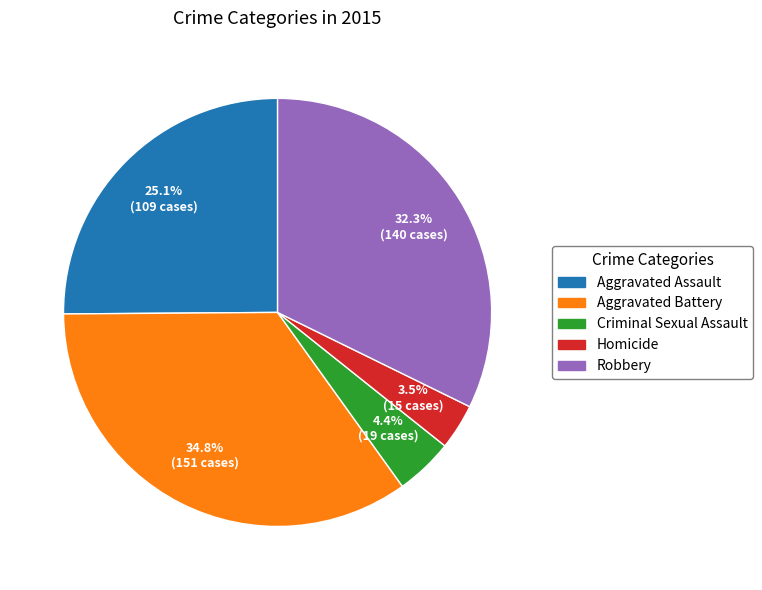

Which category has the smallest portion of the pie?

Homicide